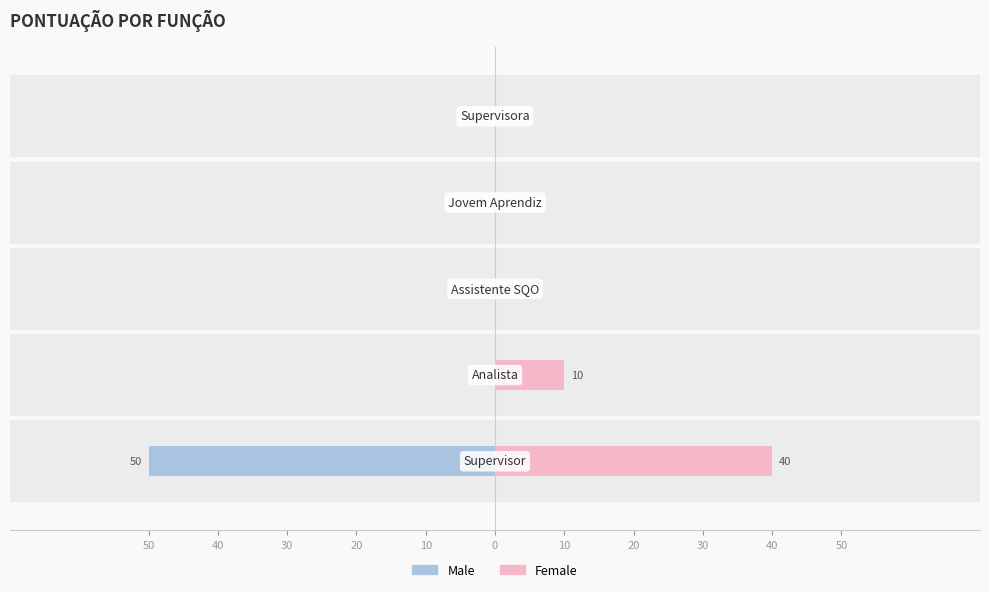

What are all the series names shown in the legend?

Male, Female